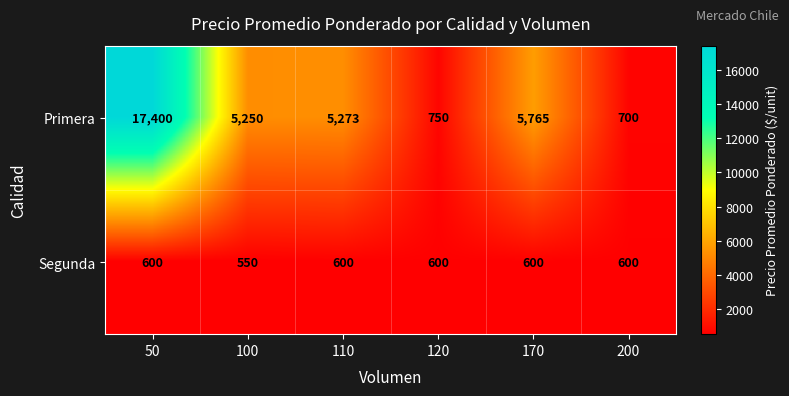

Reading right to left, list all the values displayed in this chart.

Primera: 200=700	170=5765	120=750	110=5273	100=5250	50=17400
Segunda: 200=600	170=600	120=600	110=600	100=550	50=600